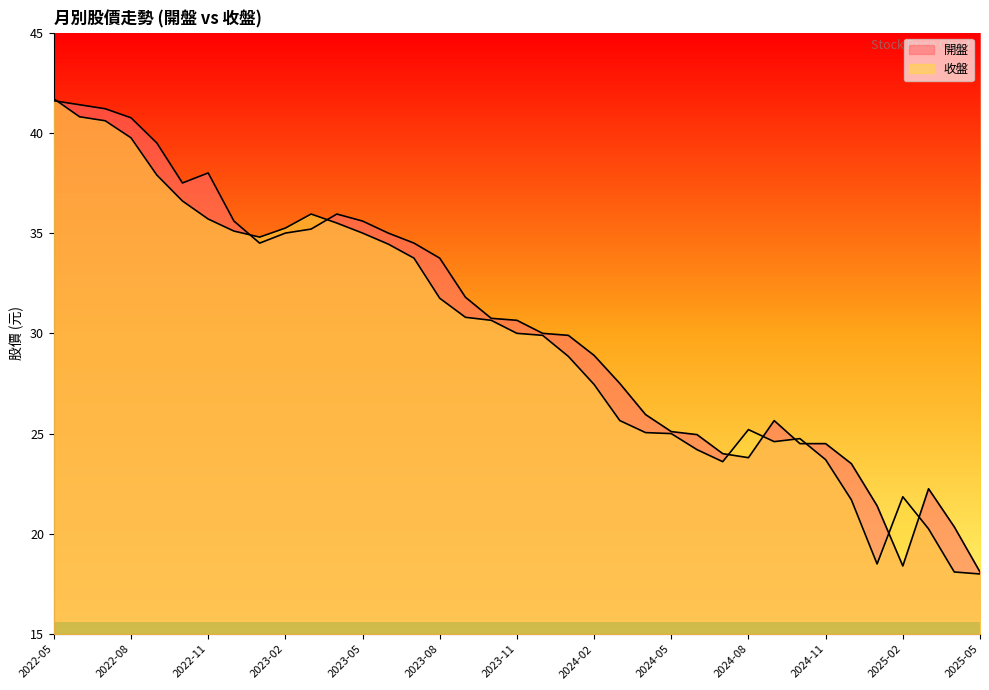

What position from the right is 2023-12?

20